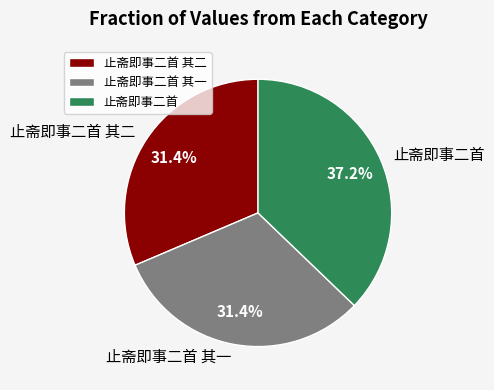

What is the total percentage of 止斋即事二首 其二 and 止斋即事二首?

68.6%